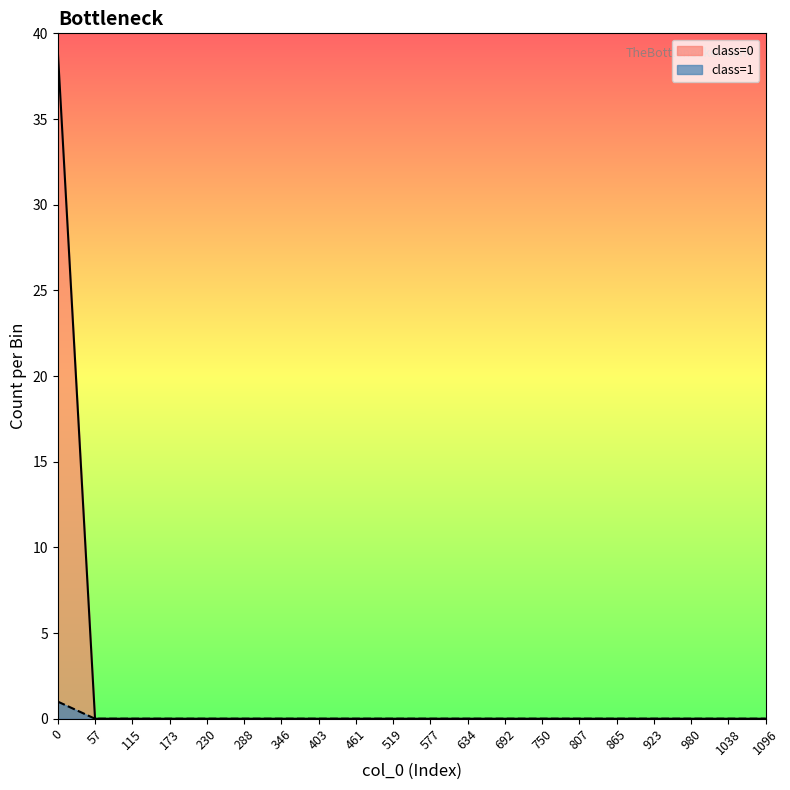

Which series has the largest range (max minus min)?

class=0